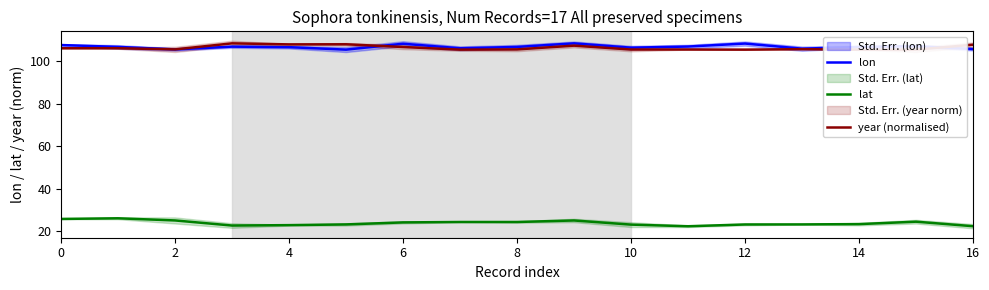

Which label corresponds to the largest value in the chart?

9